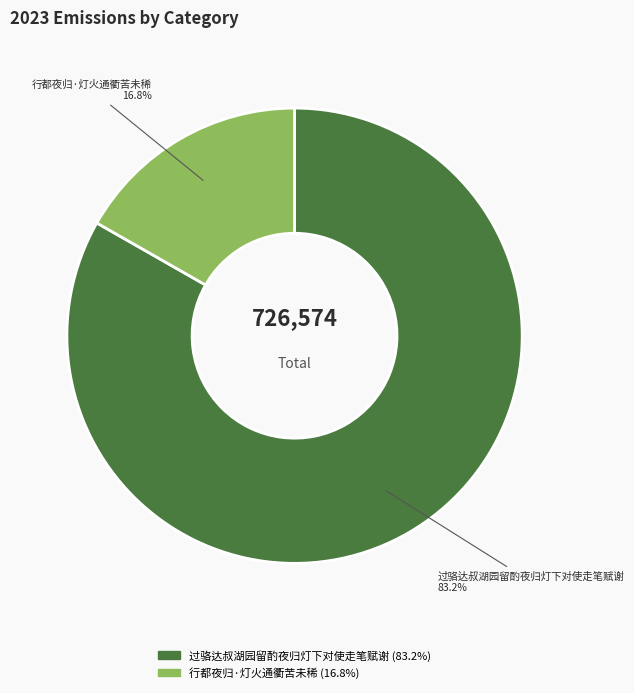

To the nearest percent, what is the difference between the 过骆达叔湖园留酌夜归灯下对使走笔赋谢 and 行都夜归·灯火通衢苦未稀 slice percentages?

66%